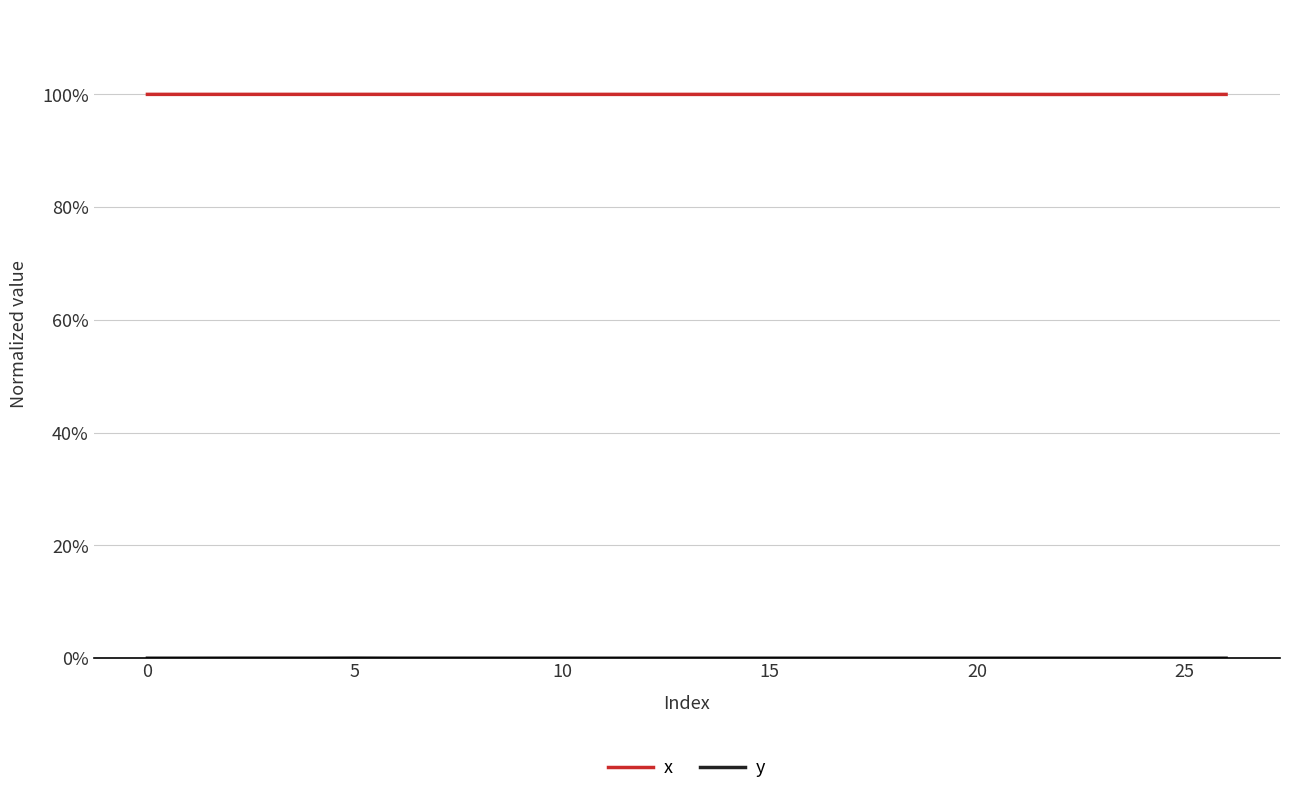

Is this an area chart (filled region under the line)?

No